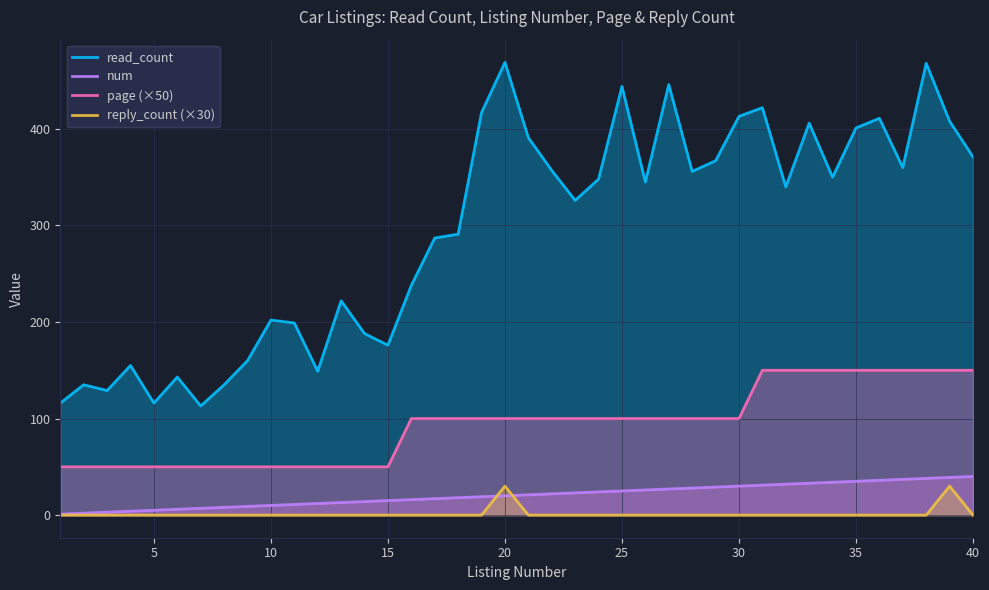

True or false: page (×50) and num intersect in this chart.

False